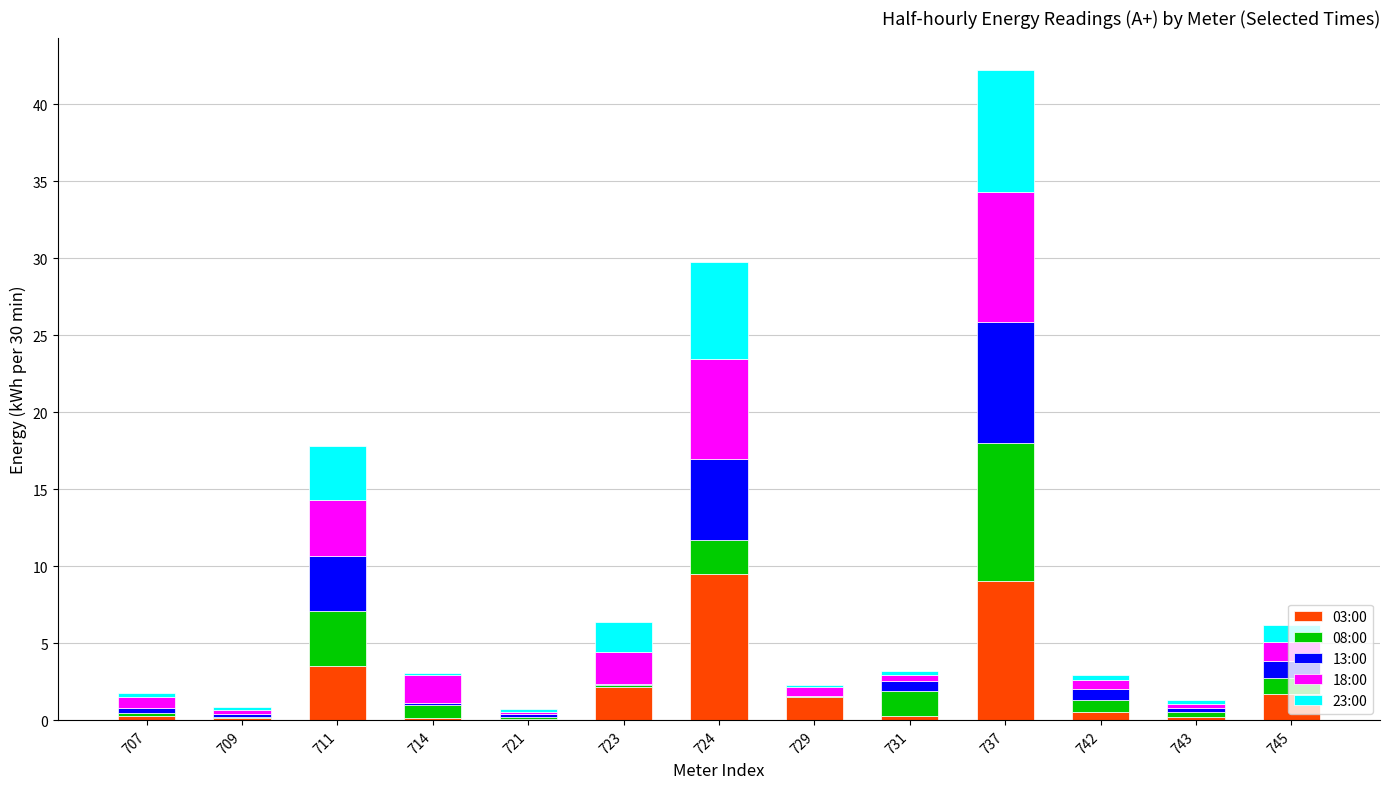

What is the highest value of the 03:00 series?

9.5